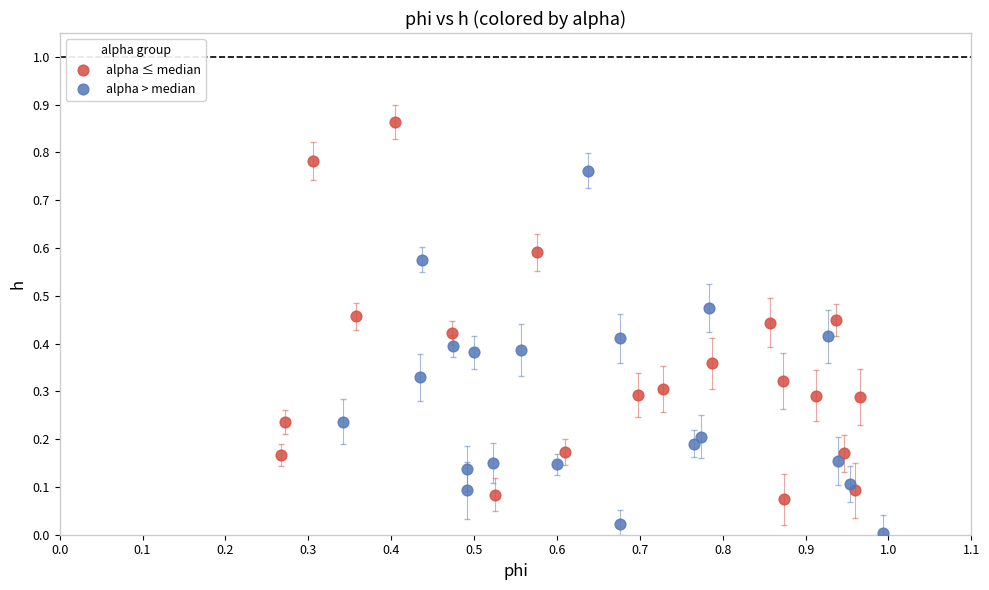

Which series contains the lowest Y value?

alpha > median